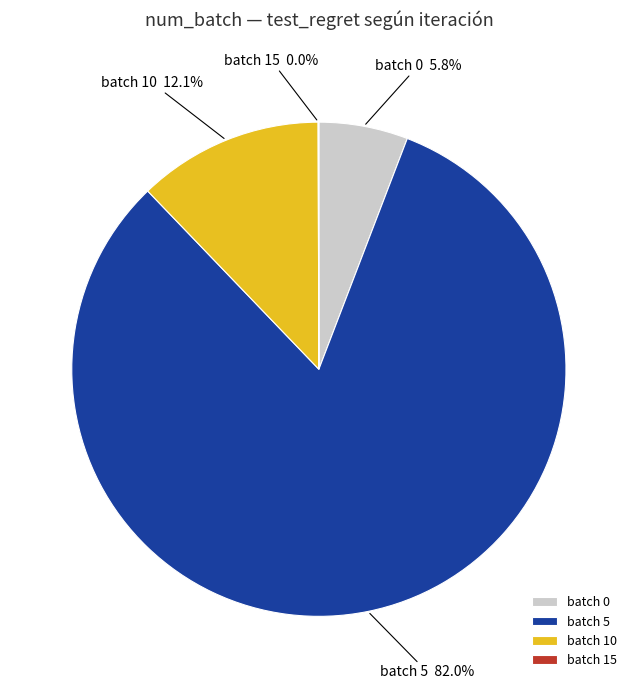

Which category has the biggest portion of the pie?

batch 5